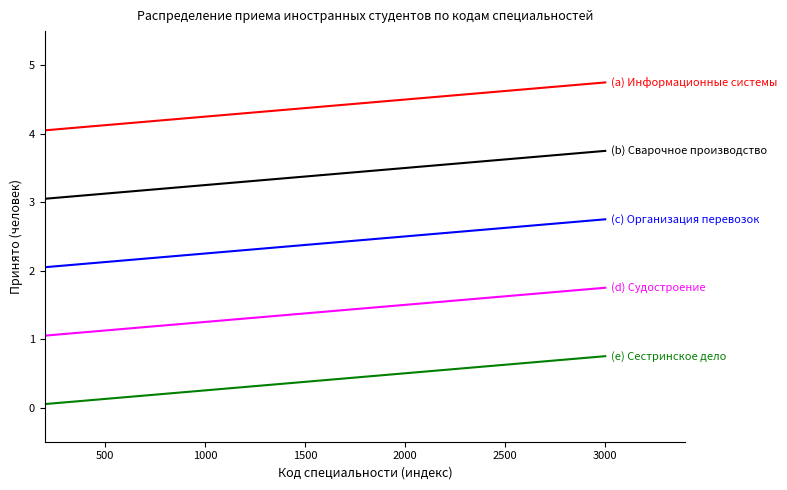

What is the greatest value displayed?

4.8